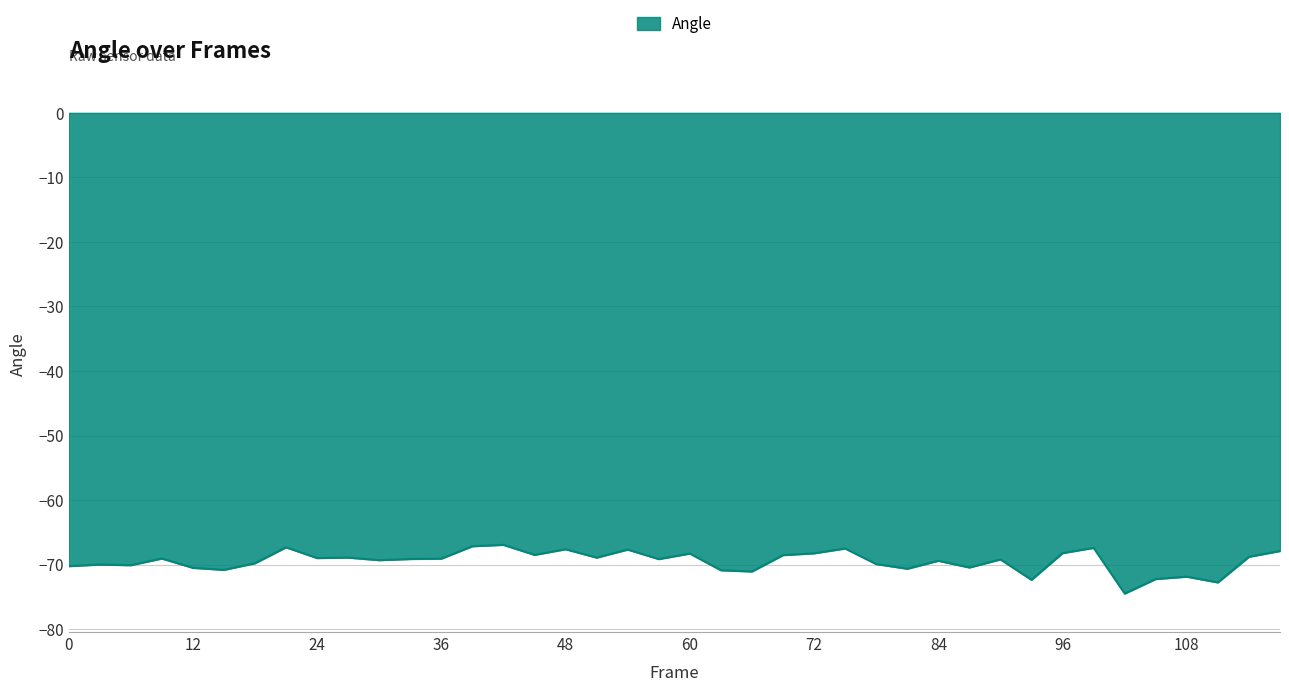

What is the maximum value shown in the chart?

-66.9